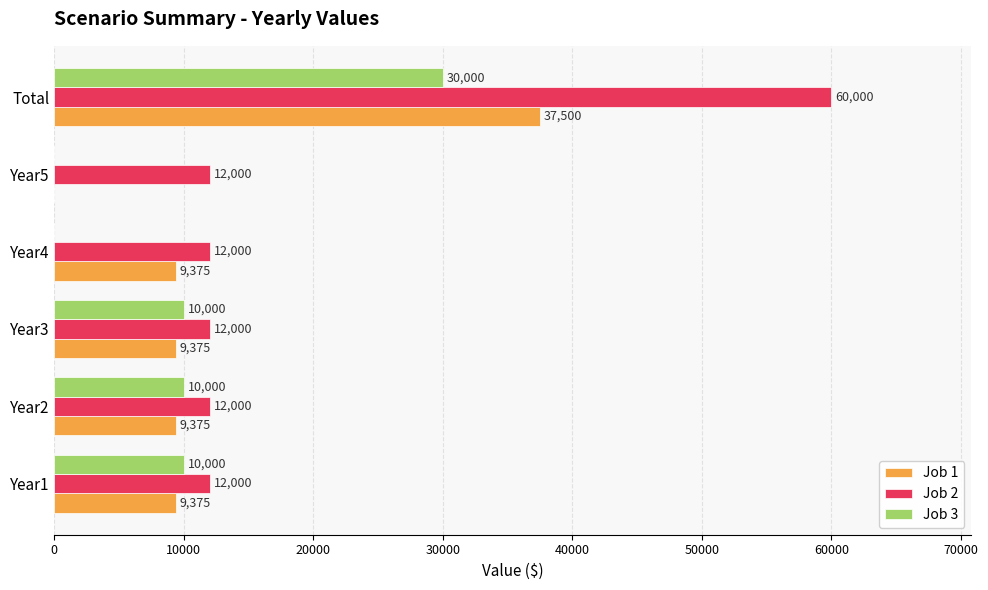

Which label corresponds to the largest value in the chart?

Total